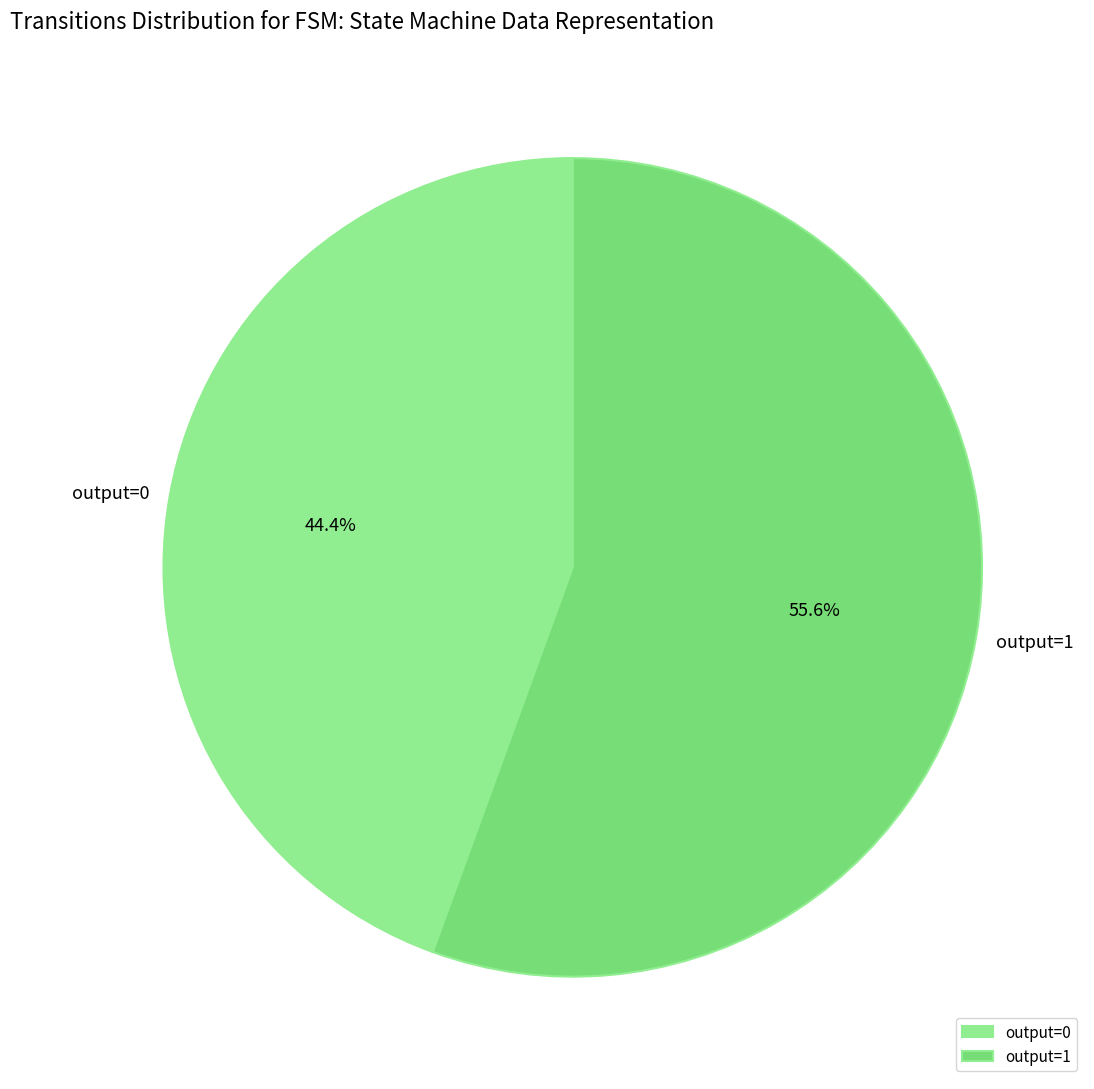

Does any single category account for the majority?

Yes